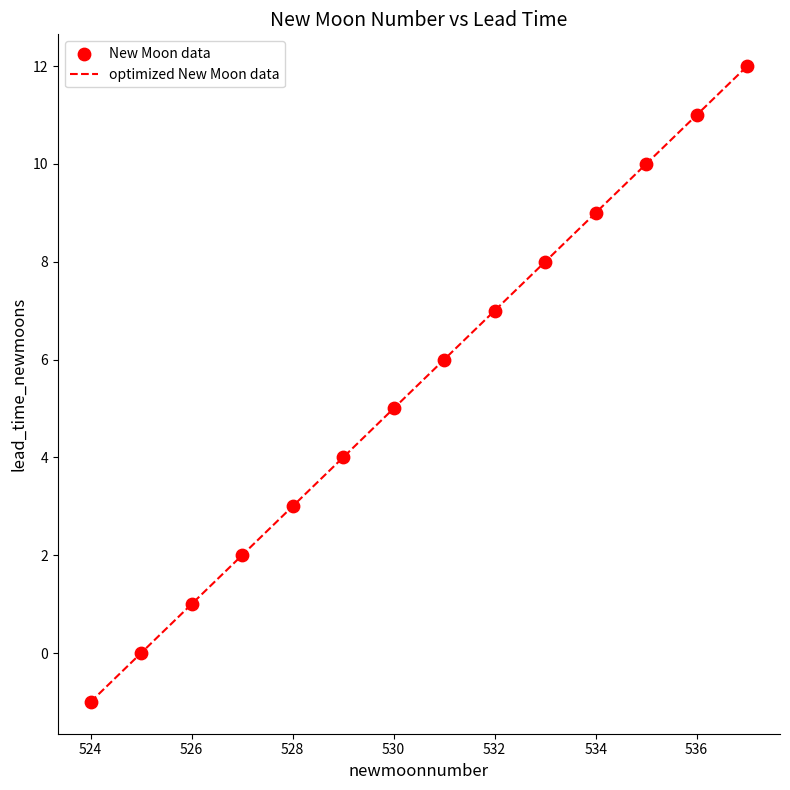

What is the maximum value shown in the chart?

12